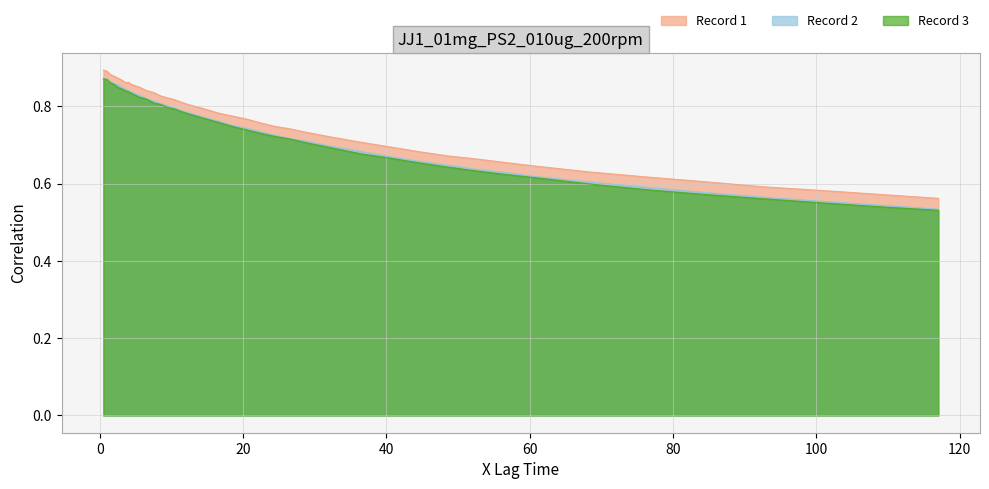

Which category has the lowest value in the Record 1 series?

117.0